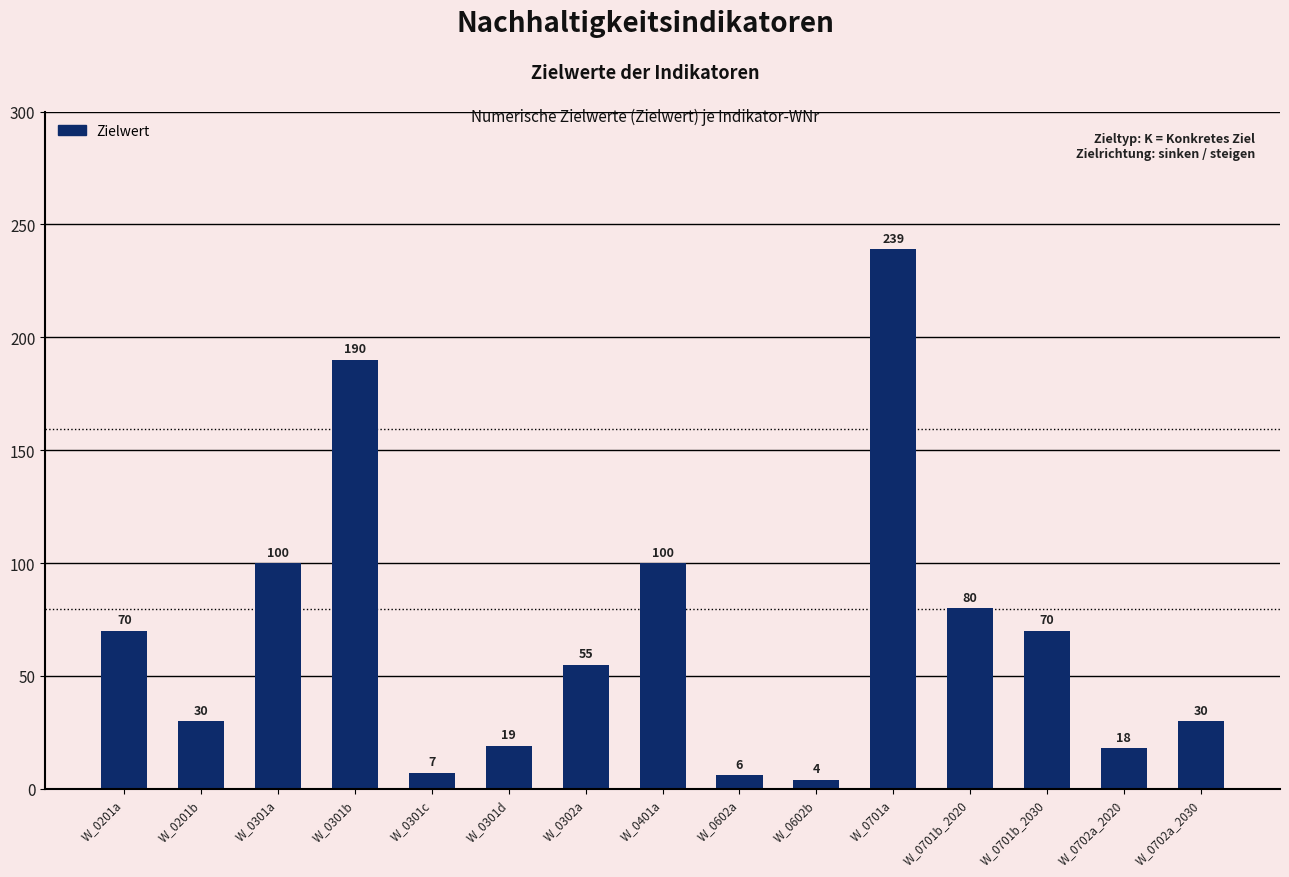

What is the approximate value at W_0301d, to the nearest 10?

20